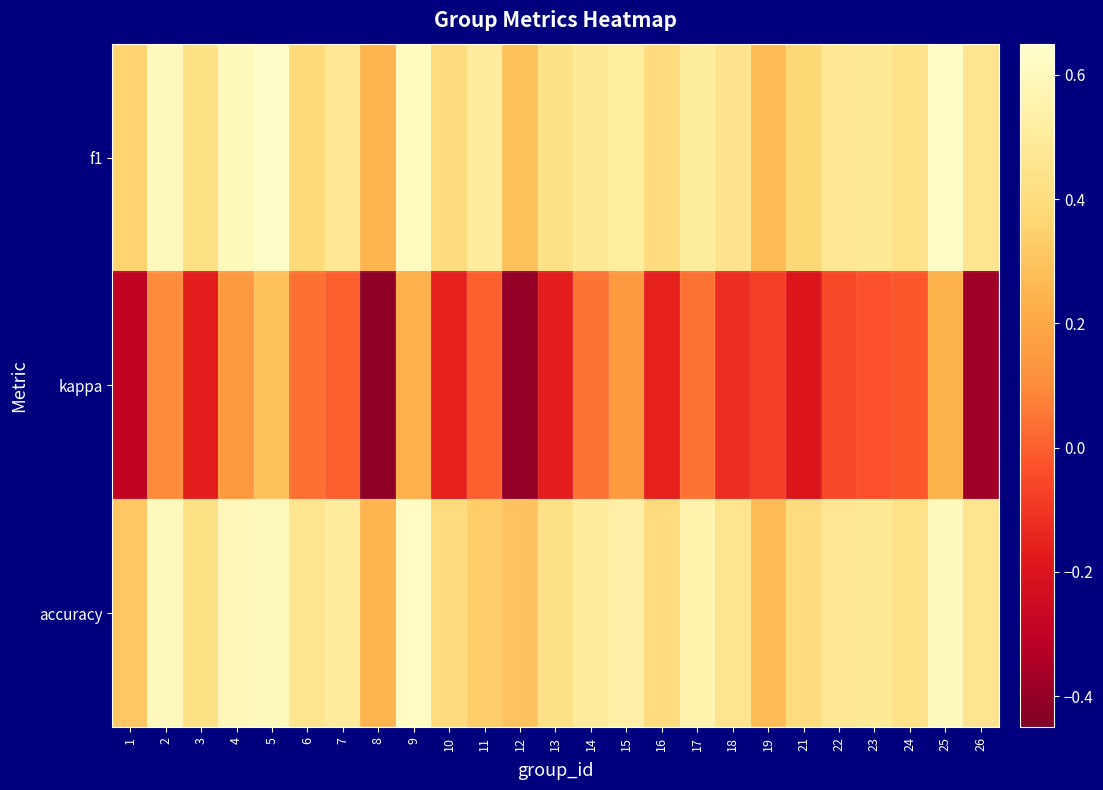

Reading left to right, list all the values displayed in this chart.

f1: 1=0.4	2=0.6	3=0.4	4=0.6	5=0.6	6=0.4	7=0.5	8=0.2	9=0.6	10=0.4	11=0.5	12=0.3	13=0.4	14=0.5	15=0.5	16=0.4	17=0.5	18=0.4	19=0.3	21=0.4	22=0.5	23=0.5	24=0.4	25=0.6	26=0.5
kappa: 1=-0.3	2=0.1	3=-0.2	4=0.1	5=0.3	6=0.0	7=0.0	8=-0.4	9=0.2	10=-0.2	11=0.0	12=-0.4	13=-0.2	14=0.0	15=0.1	16=-0.2	17=0.0	18=-0.1	19=-0.1	21=-0.2	22=-0.1	23=-0.0	24=-0.0	25=0.2	26=-0.4
accuracy: 1=0.3	2=0.6	3=0.4	4=0.6	5=0.6	6=0.5	7=0.5	8=0.2	9=0.6	10=0.4	11=0.3	12=0.3	13=0.4	14=0.5	15=0.5	16=0.4	17=0.6	18=0.5	19=0.3	21=0.4	22=0.5	23=0.5	24=0.4	25=0.6	26=0.5